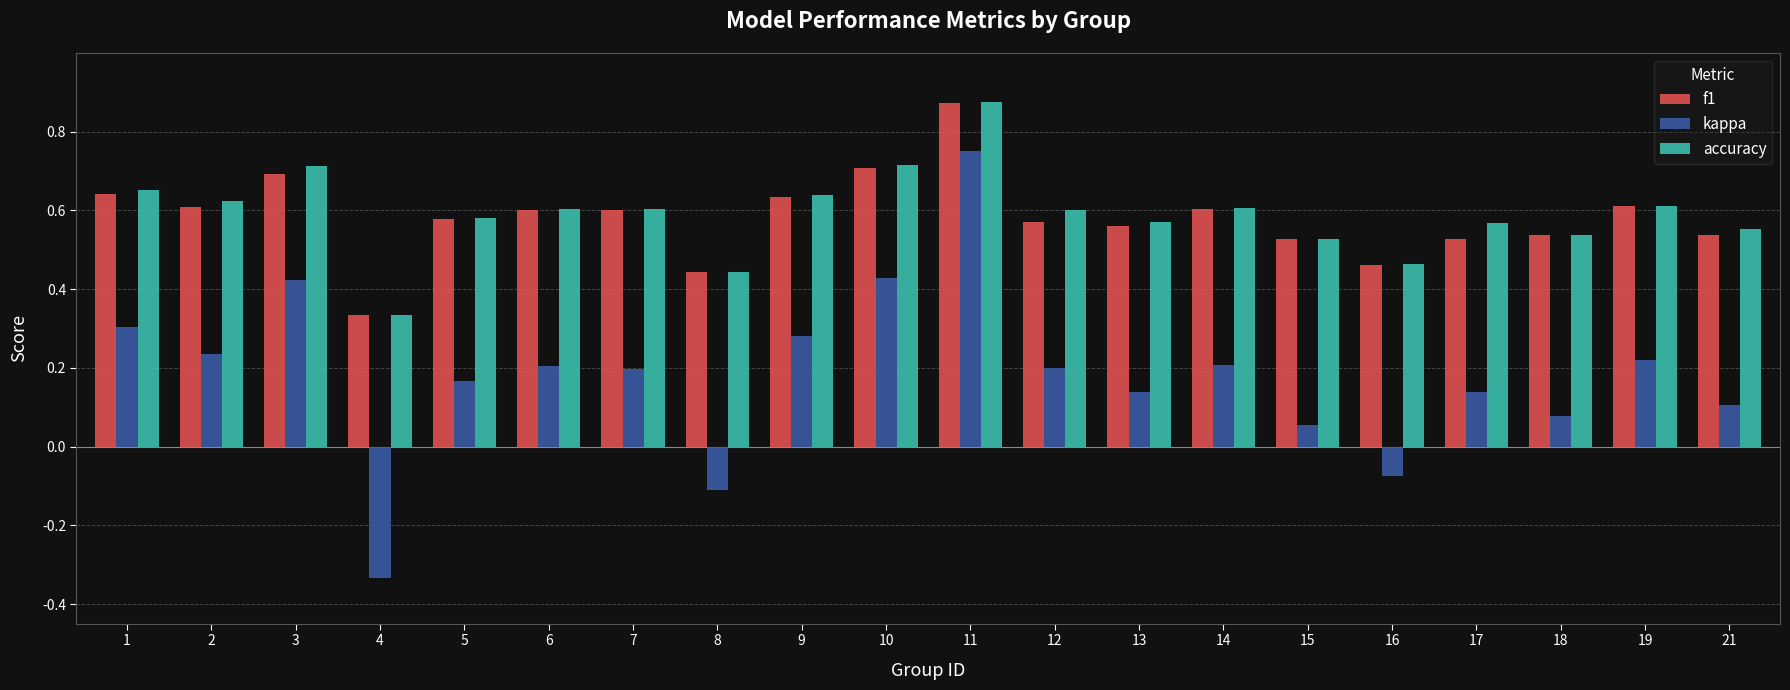

What is the sum of the f1 values at 8 and 14?

1.0